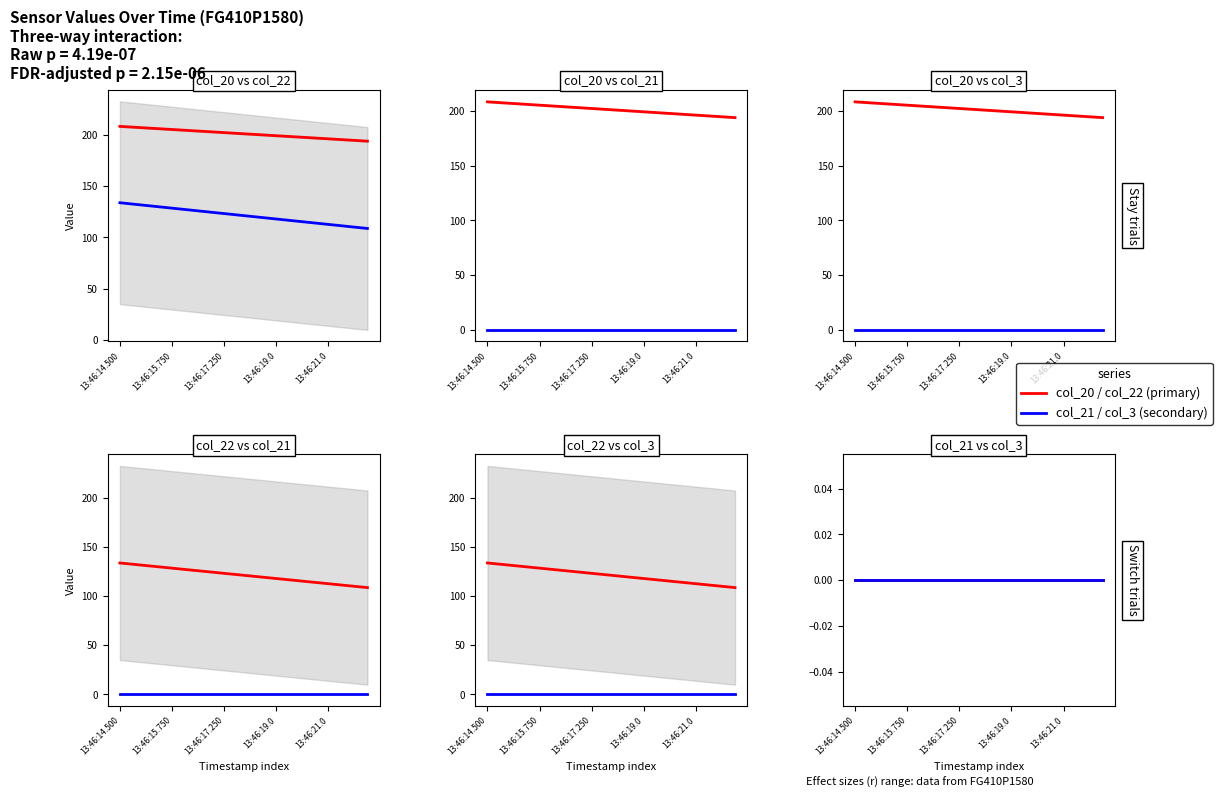

Which series has the largest total across all categories?

col_20